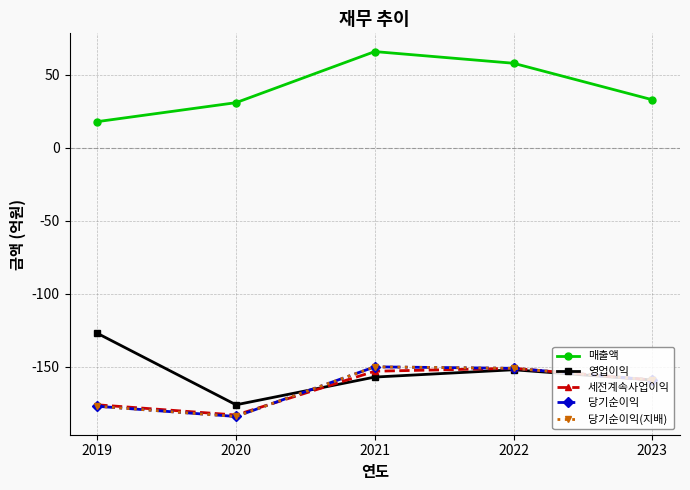

Is this an area chart (filled region under the line)?

No